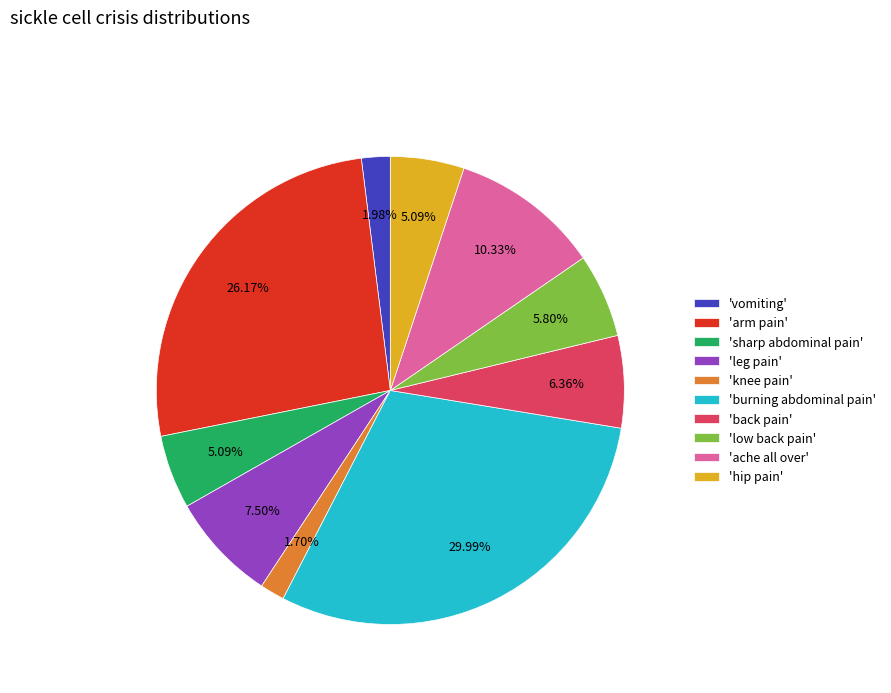

Combined, do 'arm pain' and 'hip pain' account for over 50%?

No